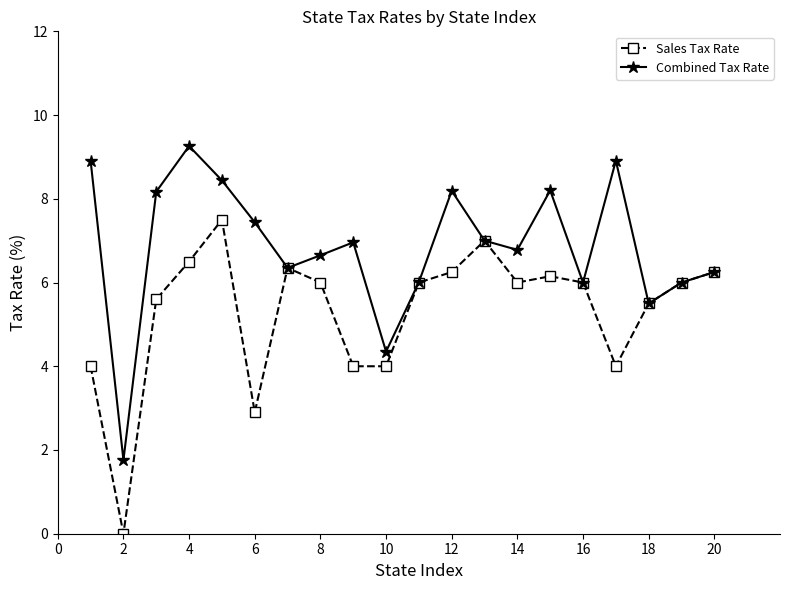

What is the maximum value shown in the chart?

9.3